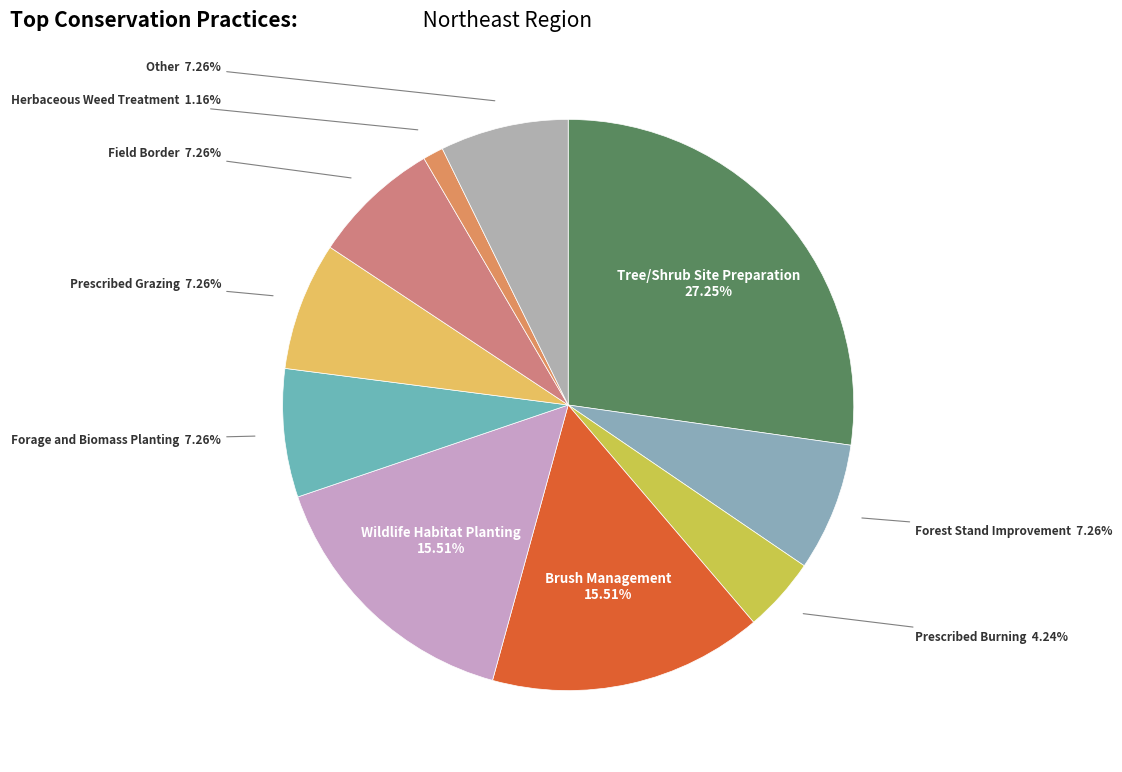

Is Forest Stand Improvement the majority of the pie?

No